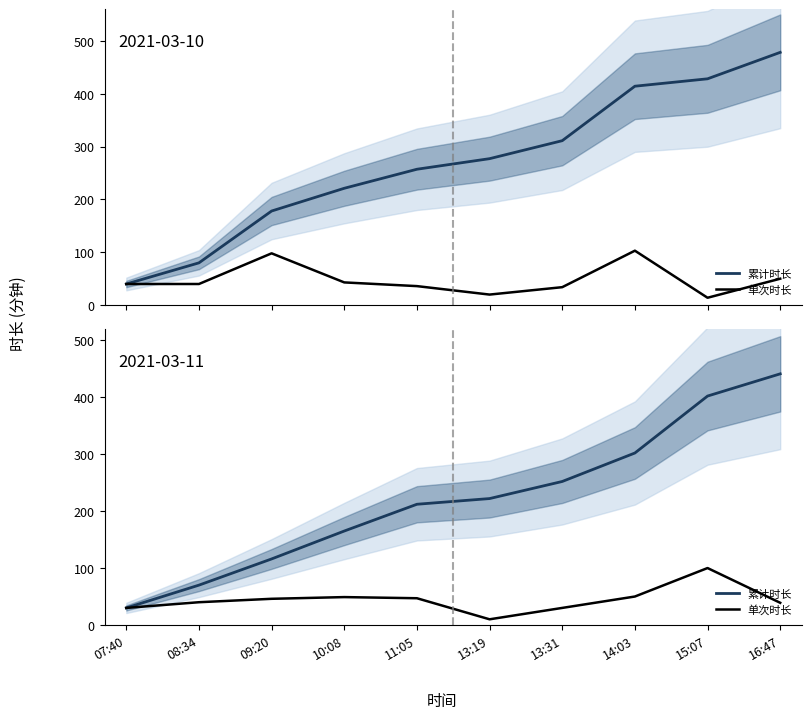

Which series changed the most between 08:34 and 14:03?

累计时长